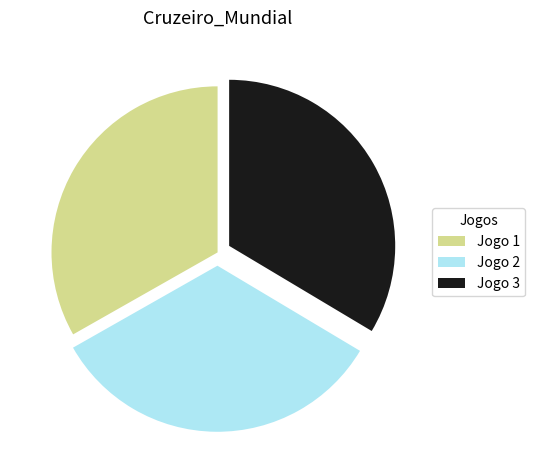

Is there any slice that represents more than half of the pie?

No